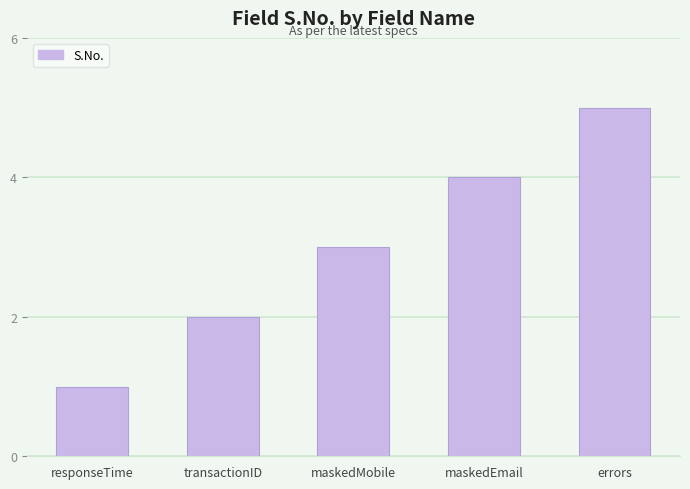

Where is the data nearest to the value 3?

maskedMobile